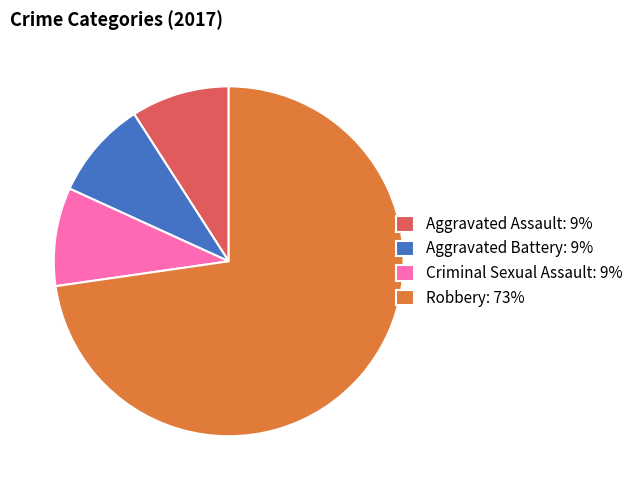

Approximately how many times larger is the value at Robbery: 73% compared to Aggravated Assault: 9%?

8.0